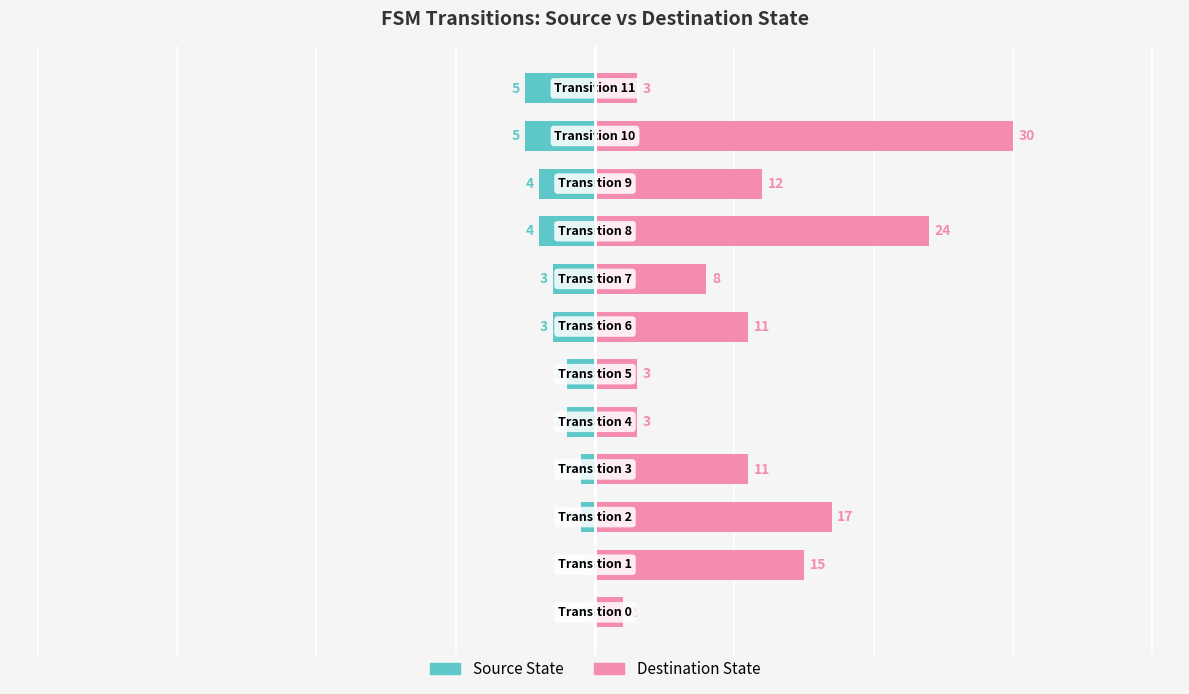

Which series changed the most between 3 and 9?

source_state